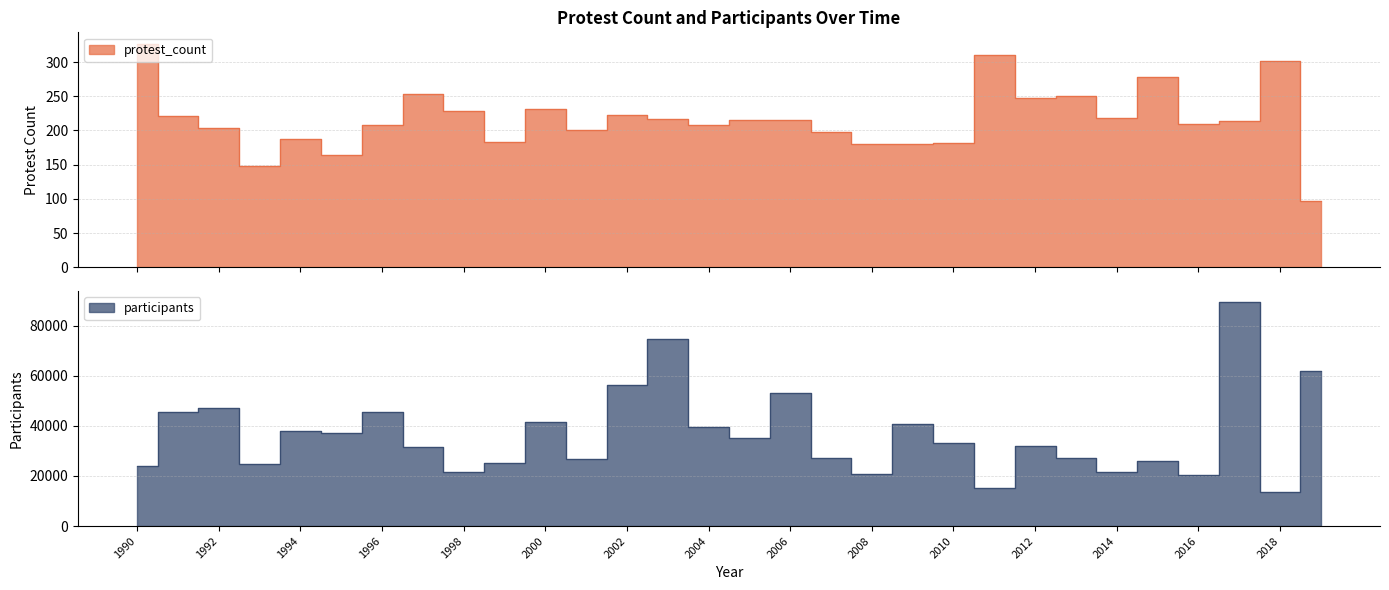

Does the chart display data point markers on the line(s)?

No